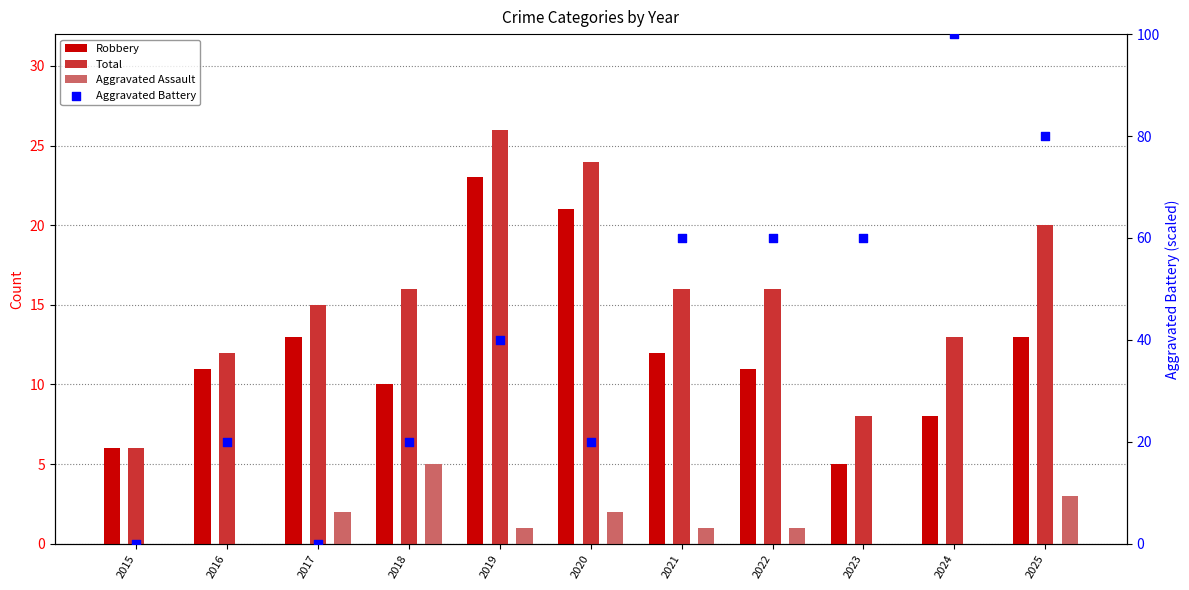

What is the total value across all series at 2023?

73